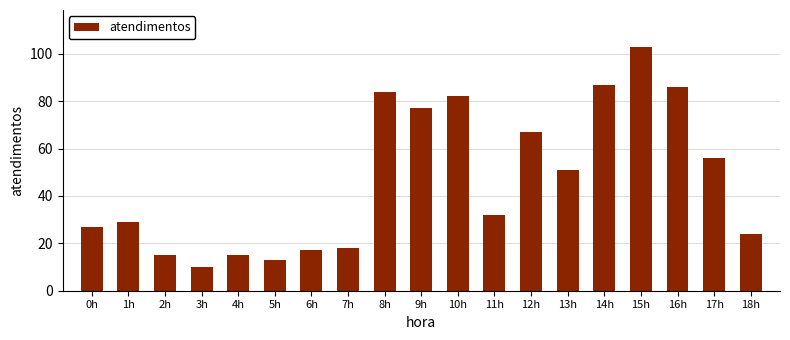

True or false: the data shows 17 at 6h.

True